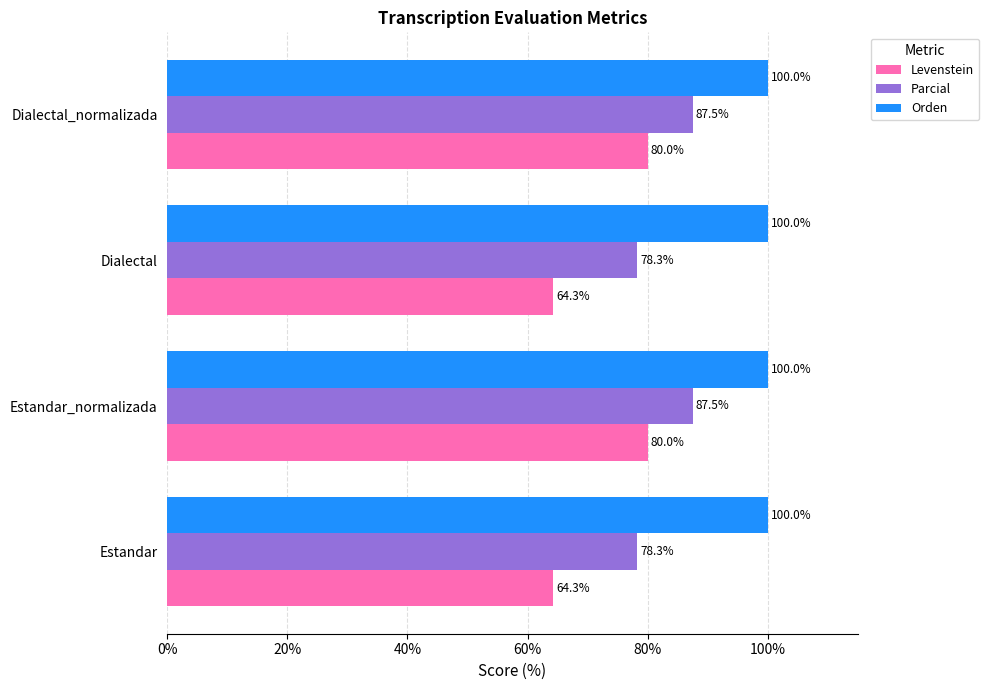

What is the sum of the Orden values at Dialectal and Estandar?

200.0